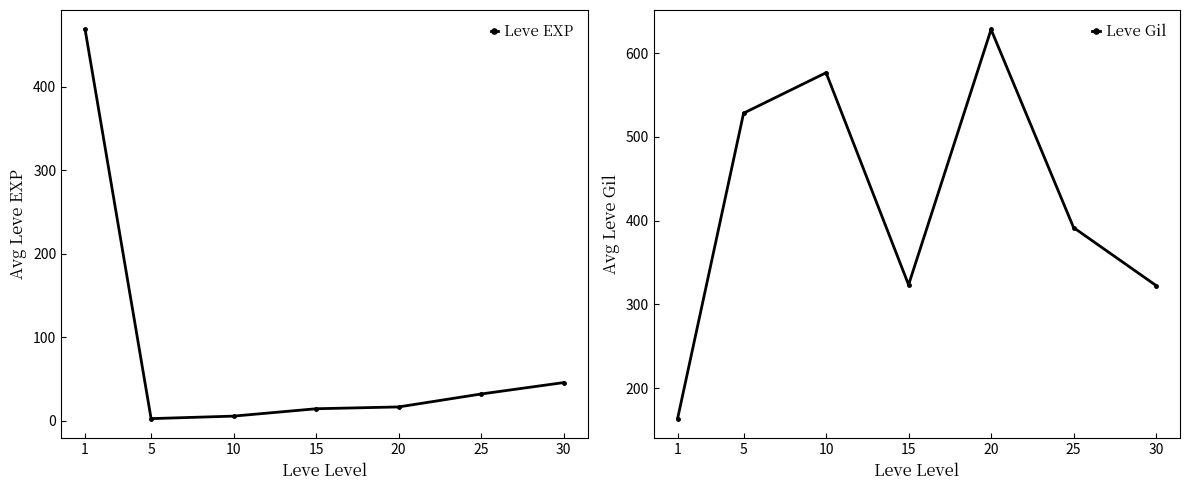

True or false: Leve Gil has a value of 459.4 at 30.

False